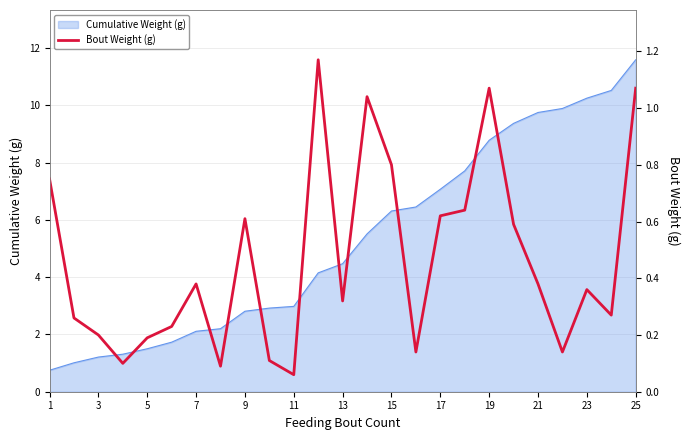

The value of Cumulative Weight (g) at 9 is 2.8. True or false?

True